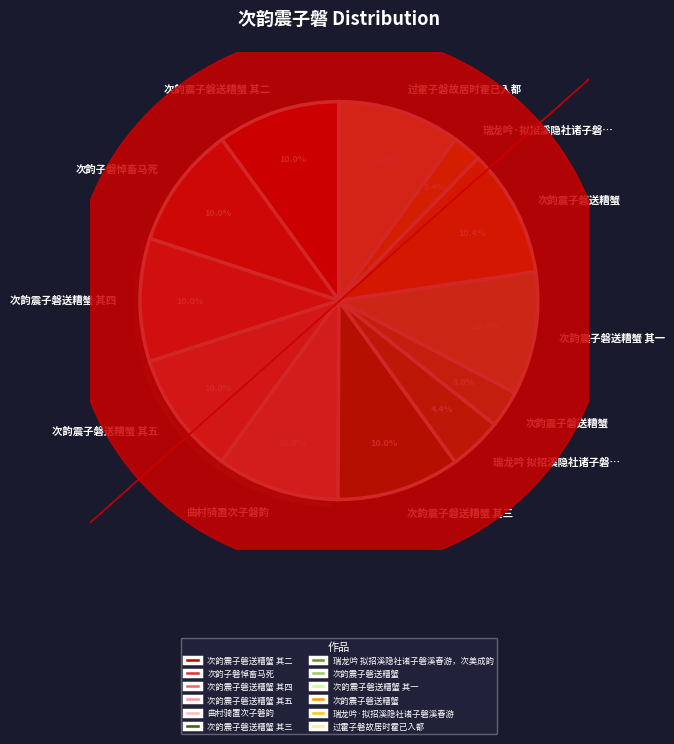

Is there any slice that represents more than half of the pie?

No